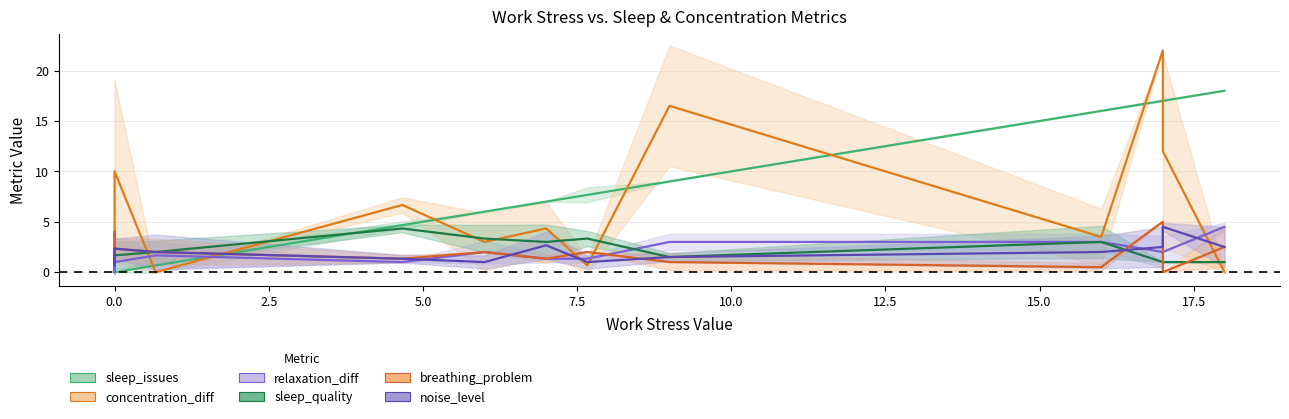

True or false: relaxation_diff and concentration_diff intersect in this chart.

True